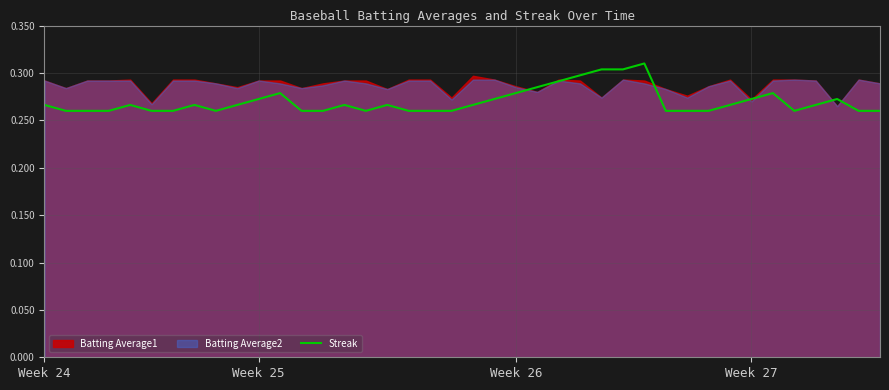

Which category has the highest value across all series?

28